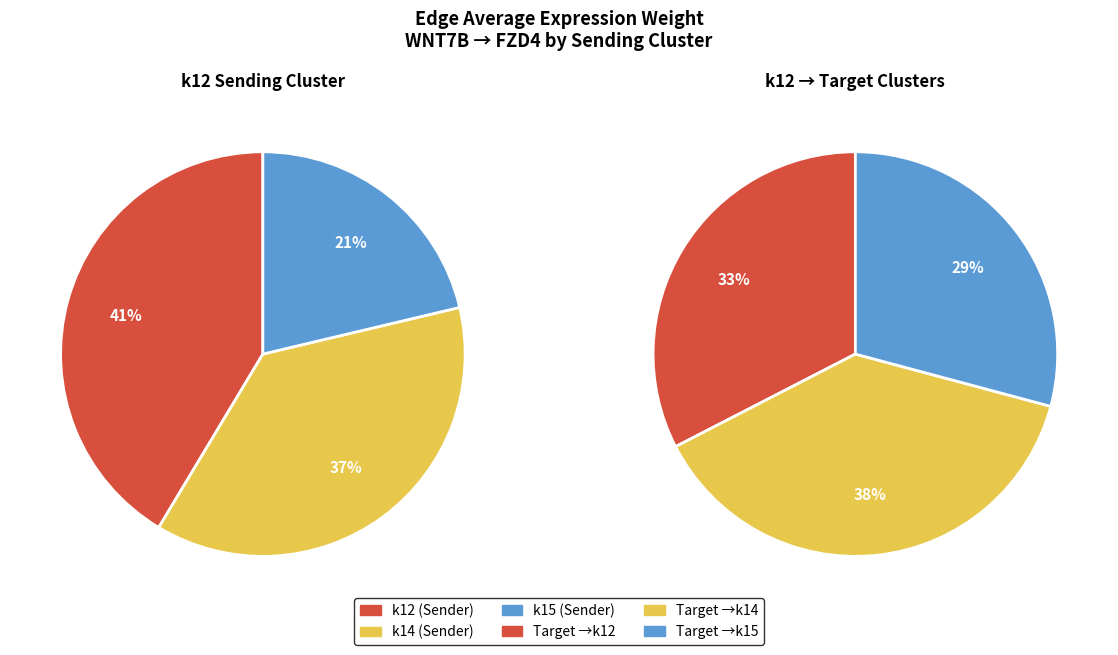

Which series changed the most between k12 and k15?

k12